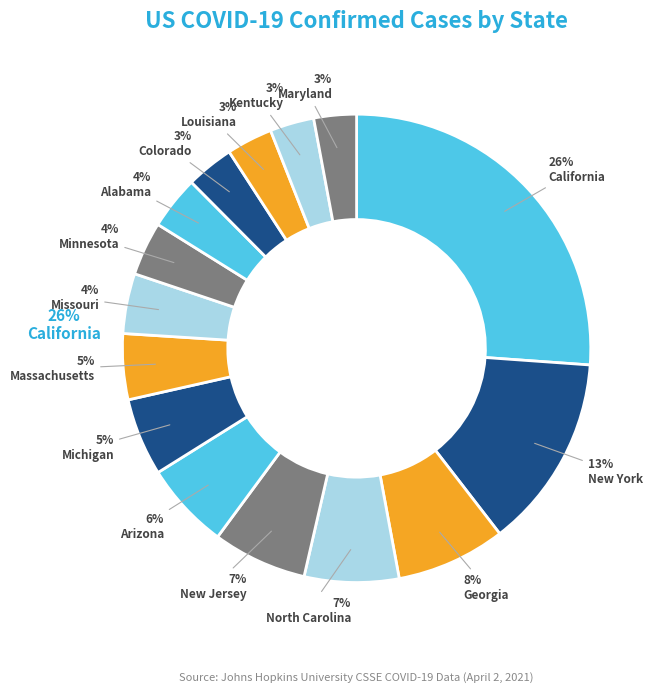

What percentage do Georgia and Massachusetts together represent?

12.1%